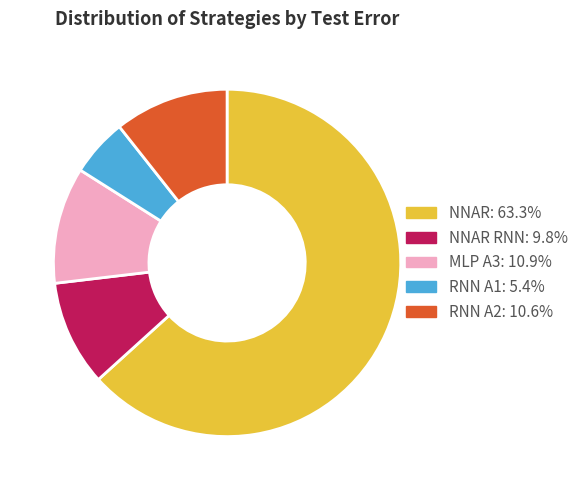

Does any single category account for the majority?

Yes